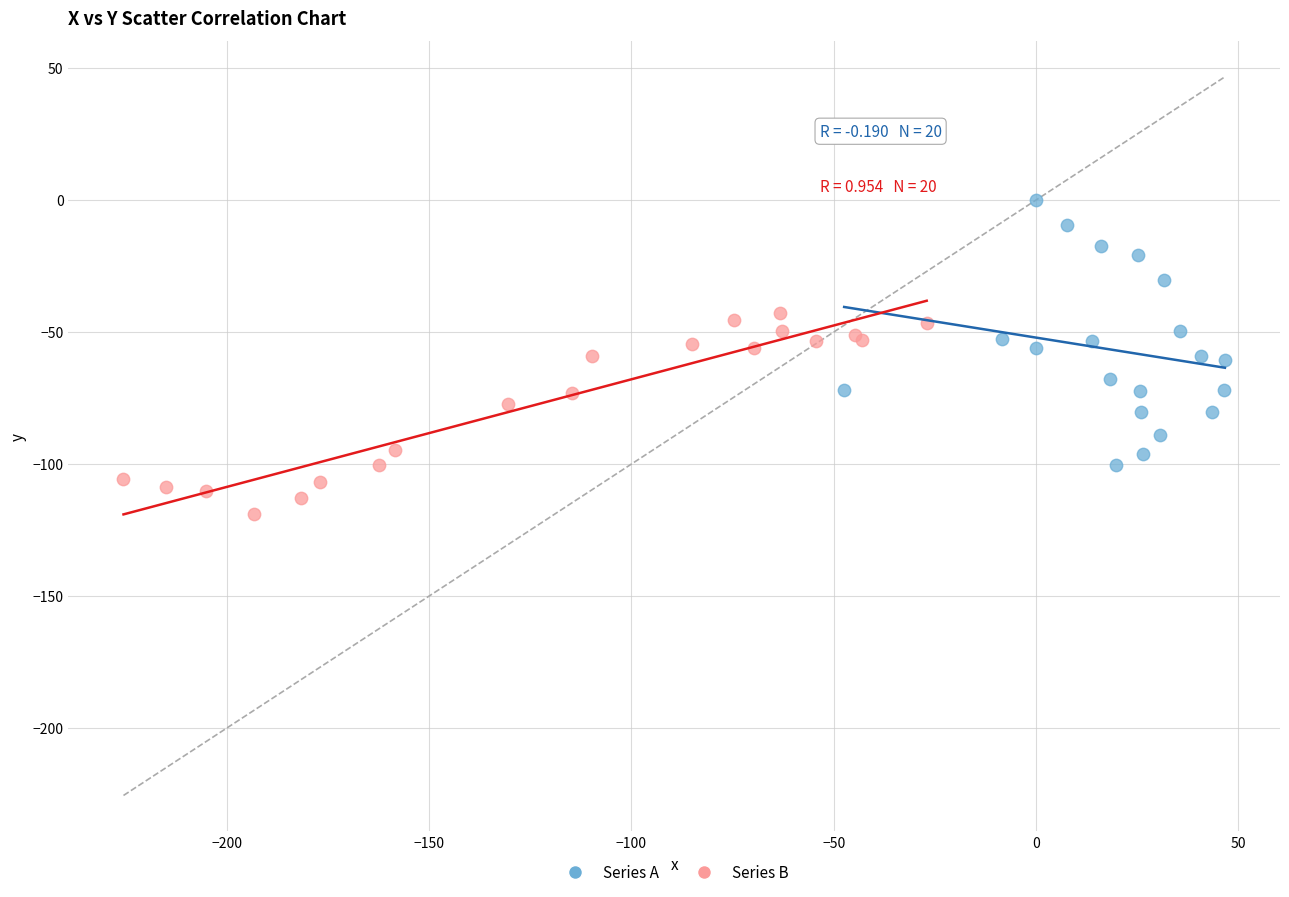

Which series has the widest spread of Y values?

Series A